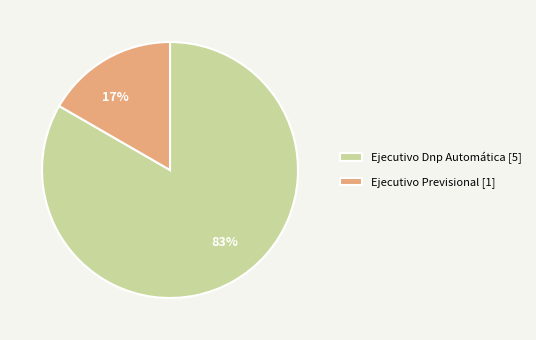

How many slices are in this pie chart?

2